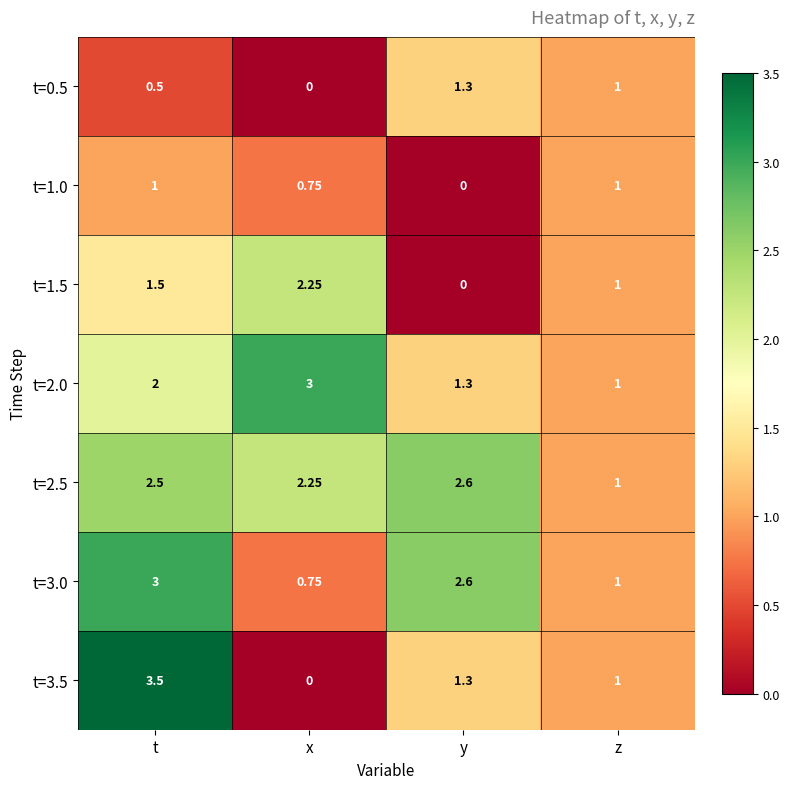

Where is t=2.5 nearest to the value 1?

z